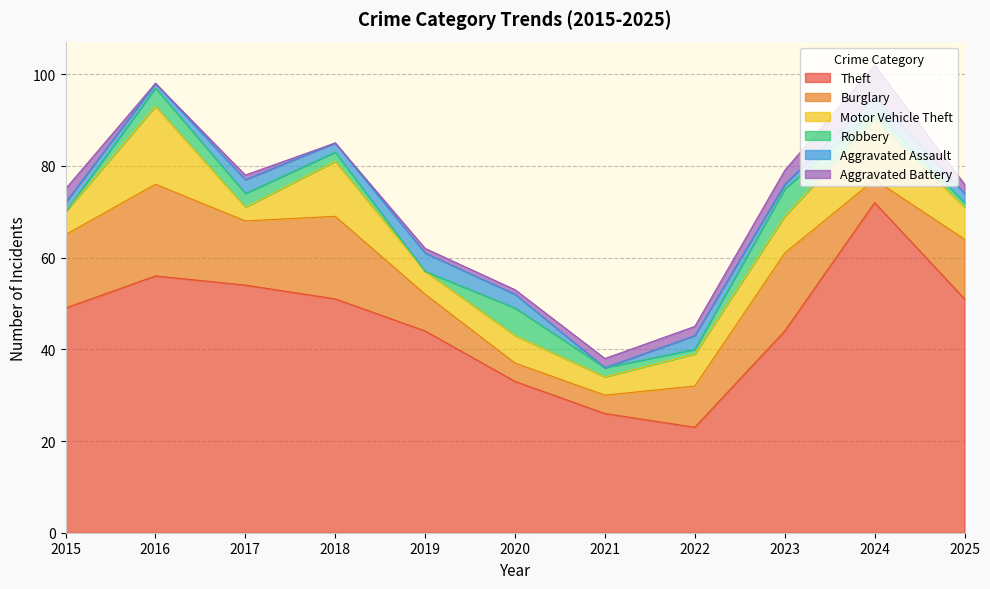

What are all the series names shown in the legend?

Theft, Burglary, Motor Vehicle Theft, Robbery, Aggravated Assault, Aggravated Battery